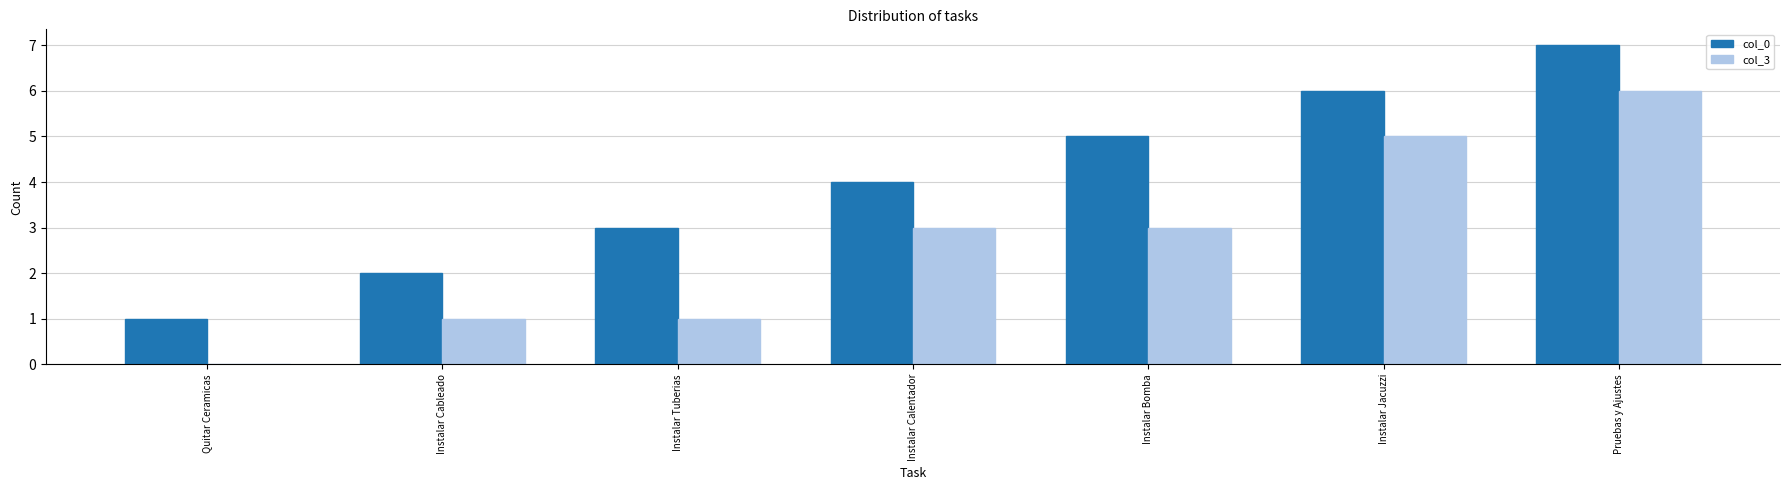

True or false: col_3 has a value of 1 at Instalar Cableado.

True